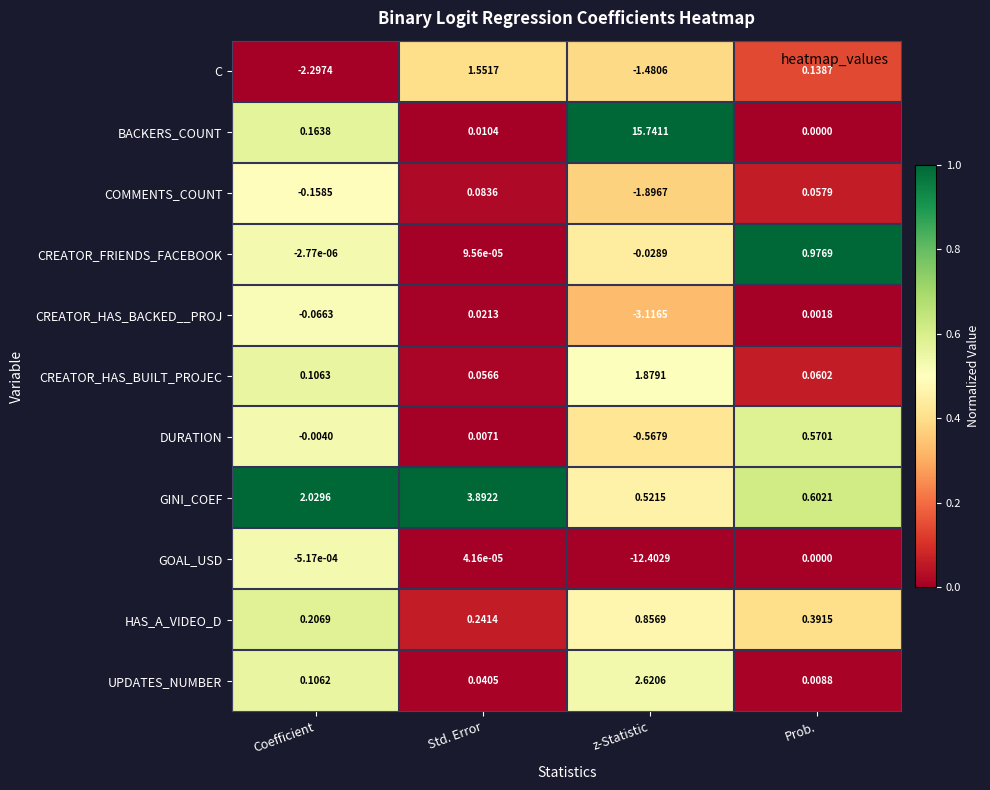

List the series in order of their peak value, lowest first.

GOAL_USD, CREATOR_HAS_BACKED__PROJ, COMMENTS_COUNT, DURATION, HAS_A_VIDEO_D, CREATOR_FRIENDS_FACEBOOK, C, CREATOR_HAS_BUILT_PROJEC, UPDATES_NUMBER, GINI_COEF, BACKERS_COUNT